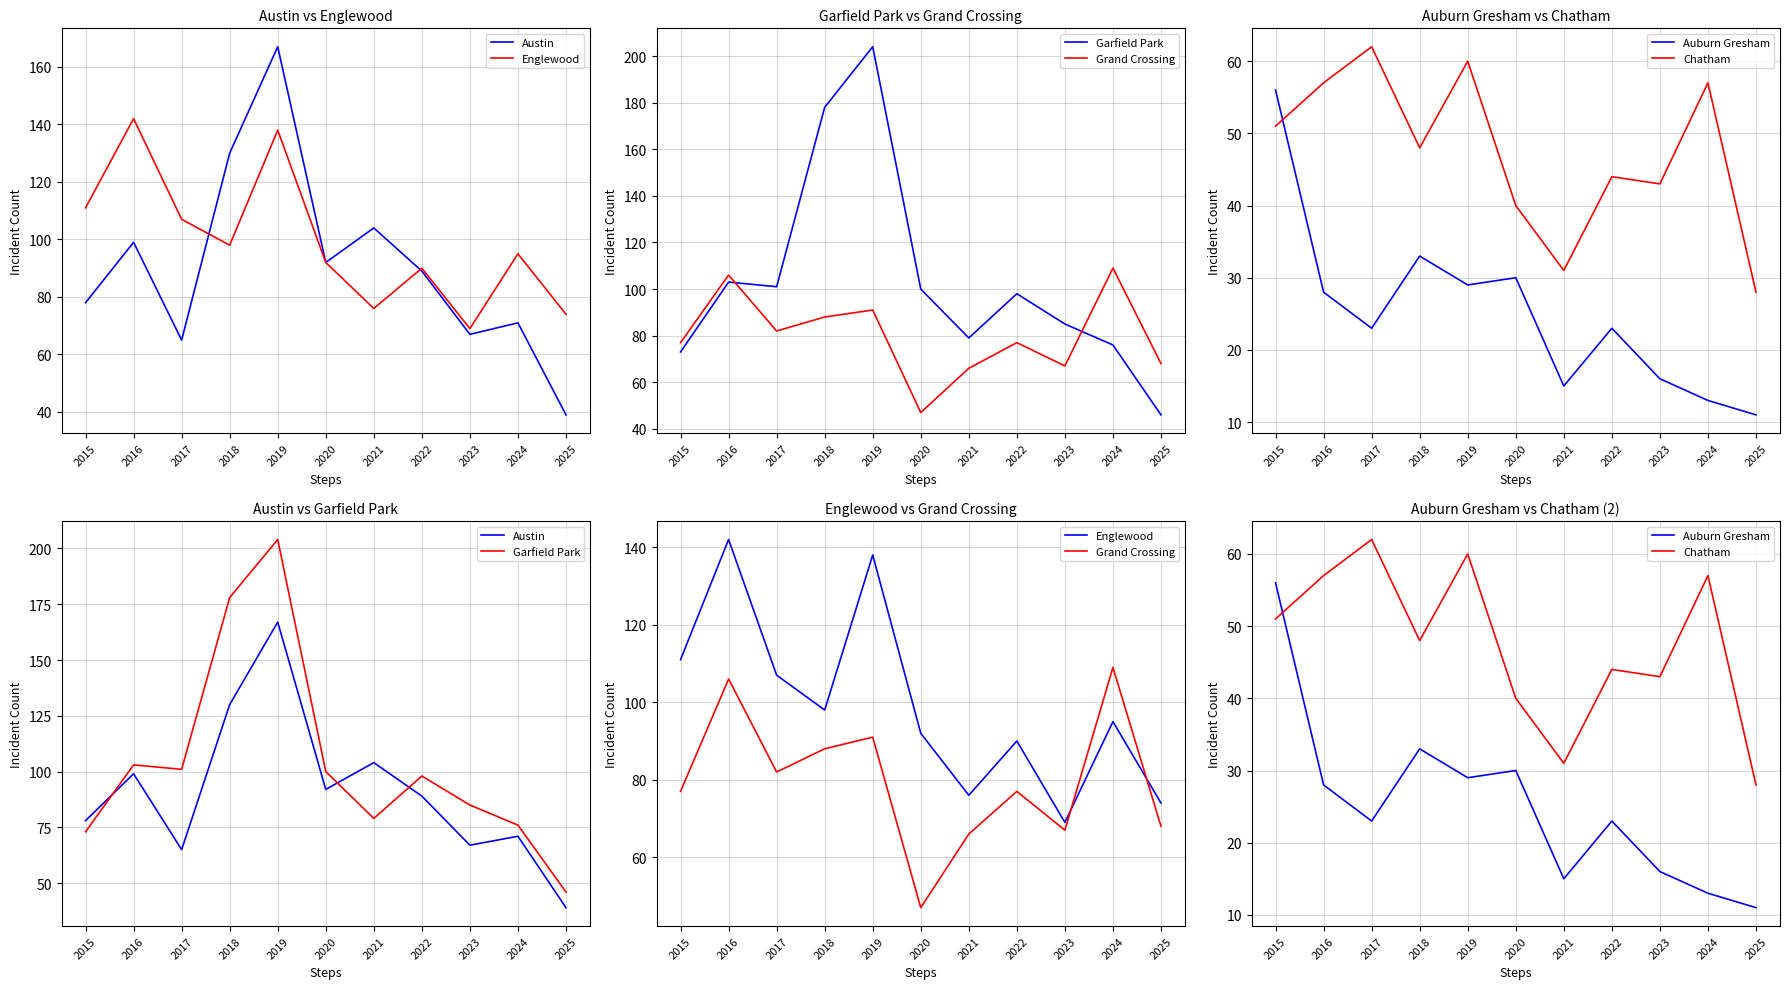

How many times do Englewood and Garfield Park cross each other?

2